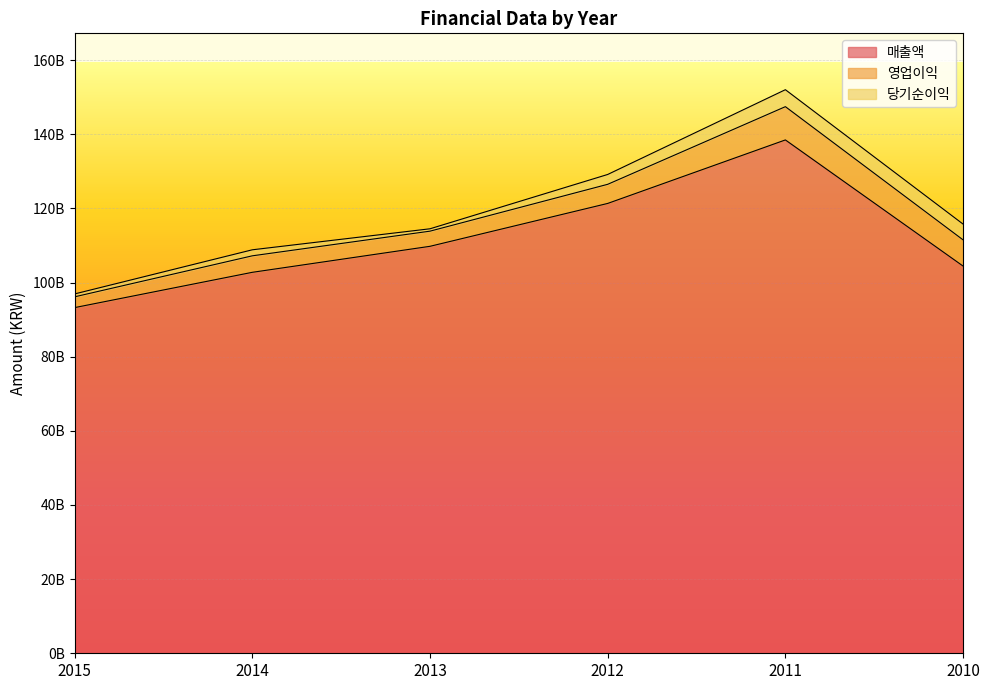

True or false: 매출액 and 영업이익 cross at least once.

False